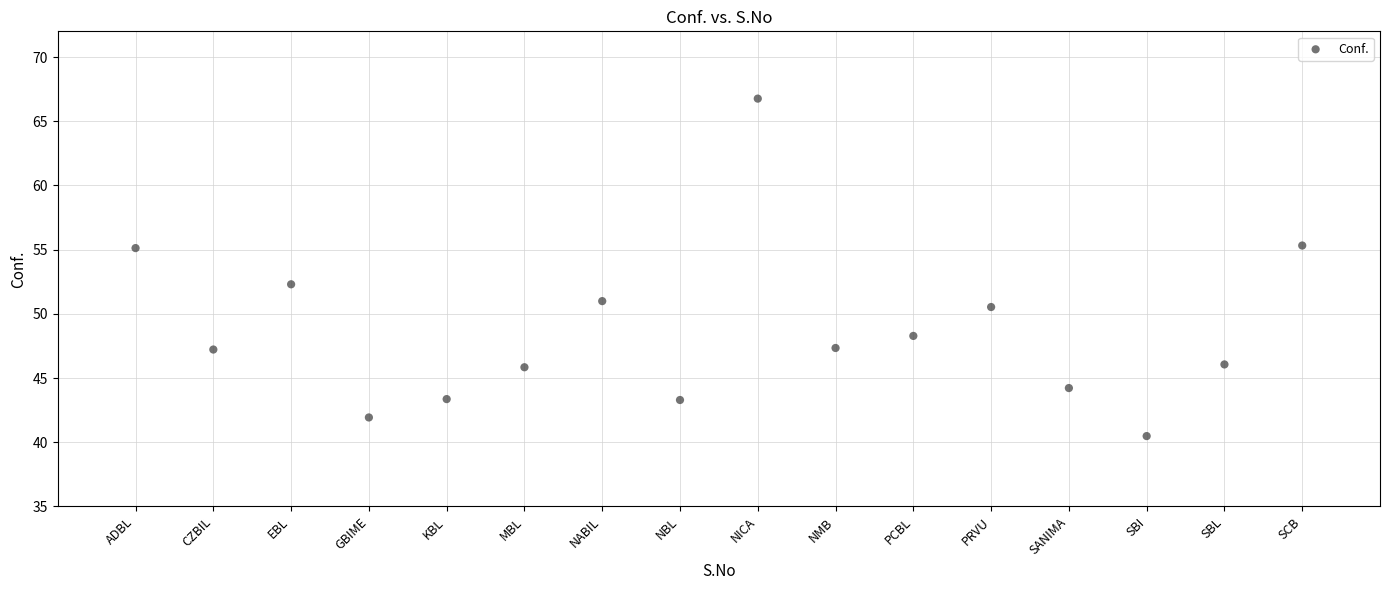

What Y value in the scatter plot is closest to 53?

52.3